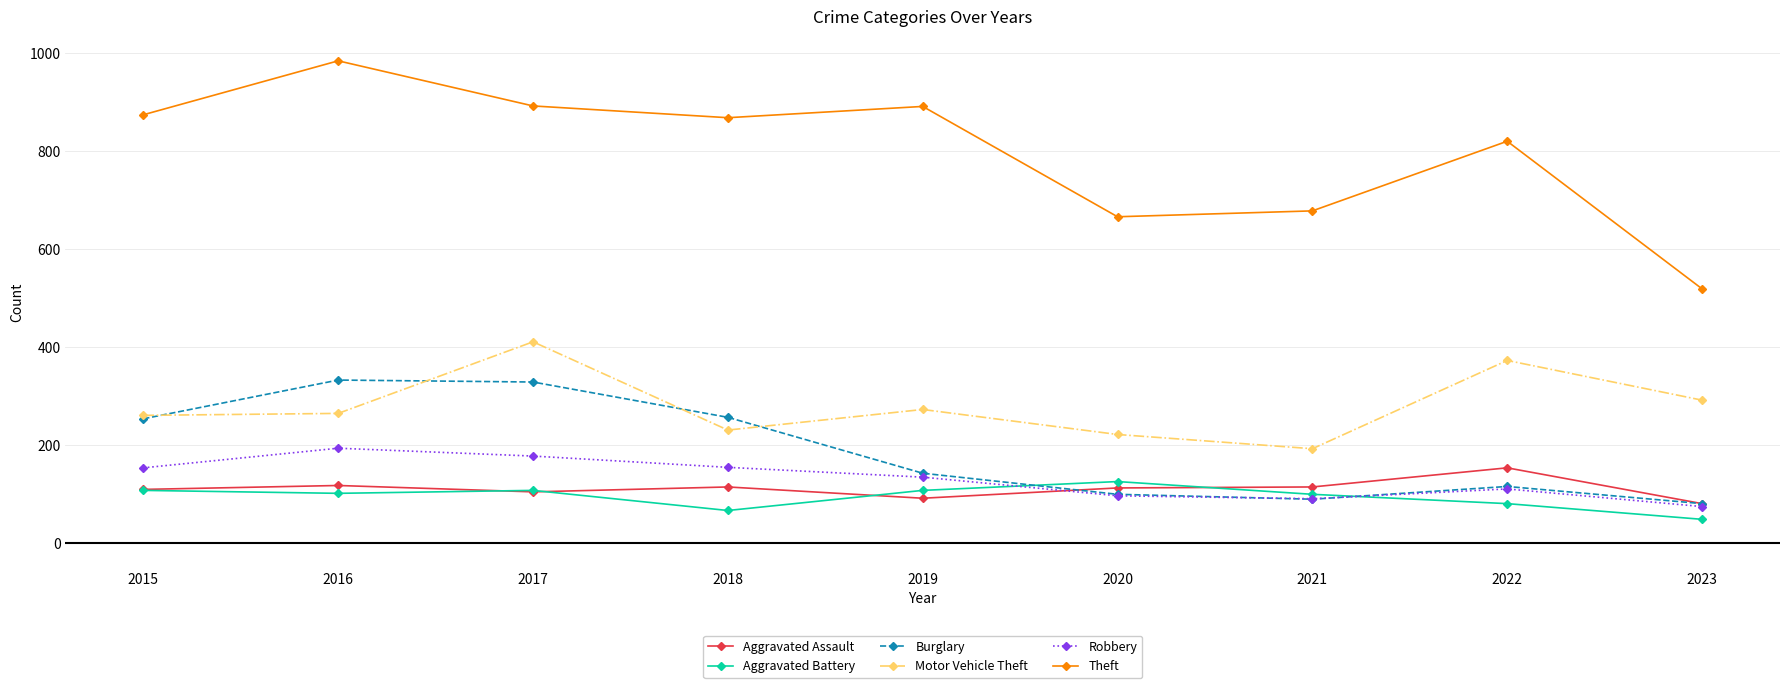

What is the value of the Burglary point at the 1st from the left?

254